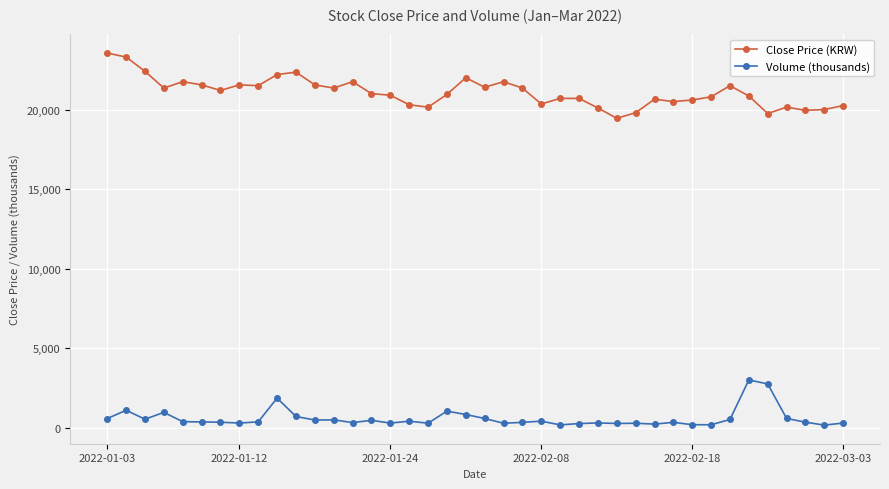

What is the average value of the Volume (thousands) series?

593.2